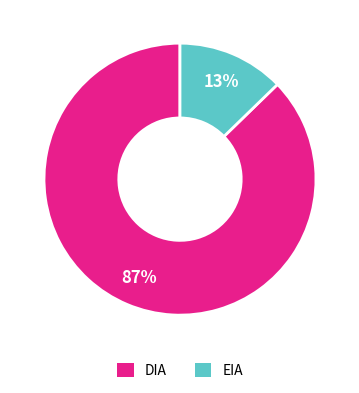

To the nearest percent, what percentage of the pie is EIA?

13%